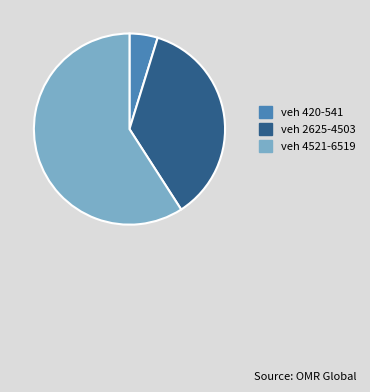

Which category has the biggest portion of the pie?

veh 4521-6519